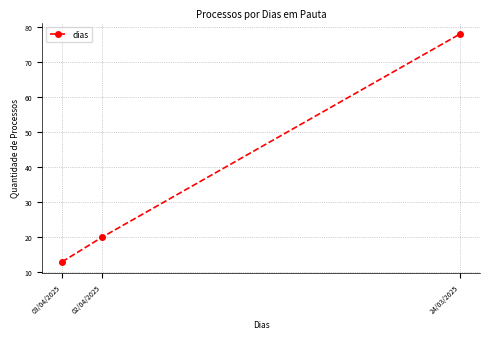

What is the change in value from 03/04/2025 to 24/03/2025?

+65